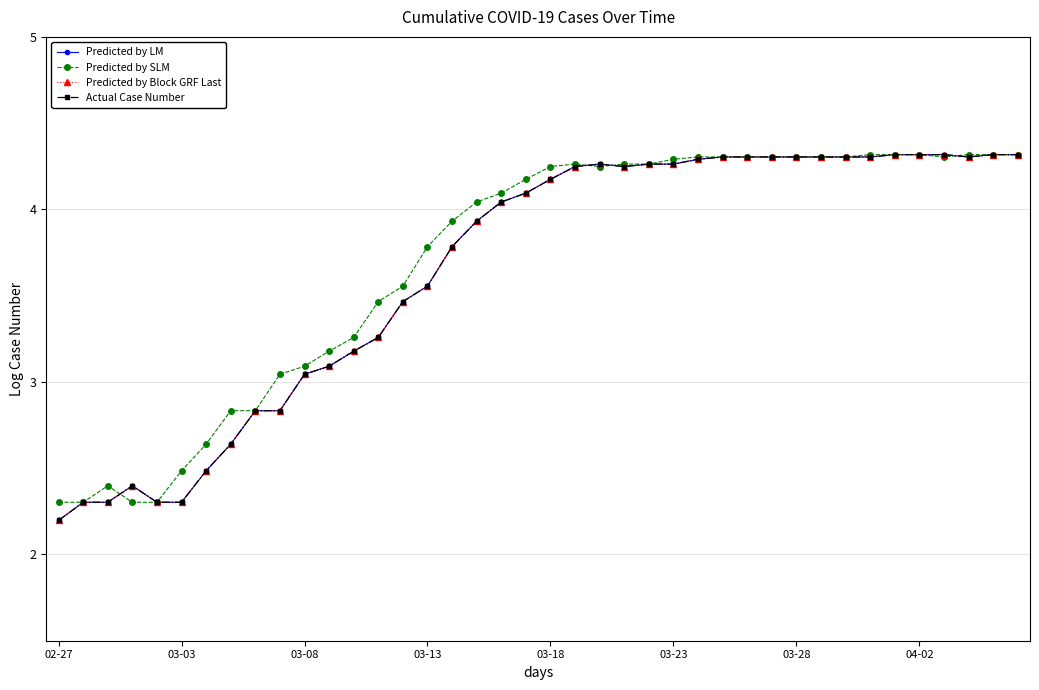

Does the chart have visible grid lines?

Yes